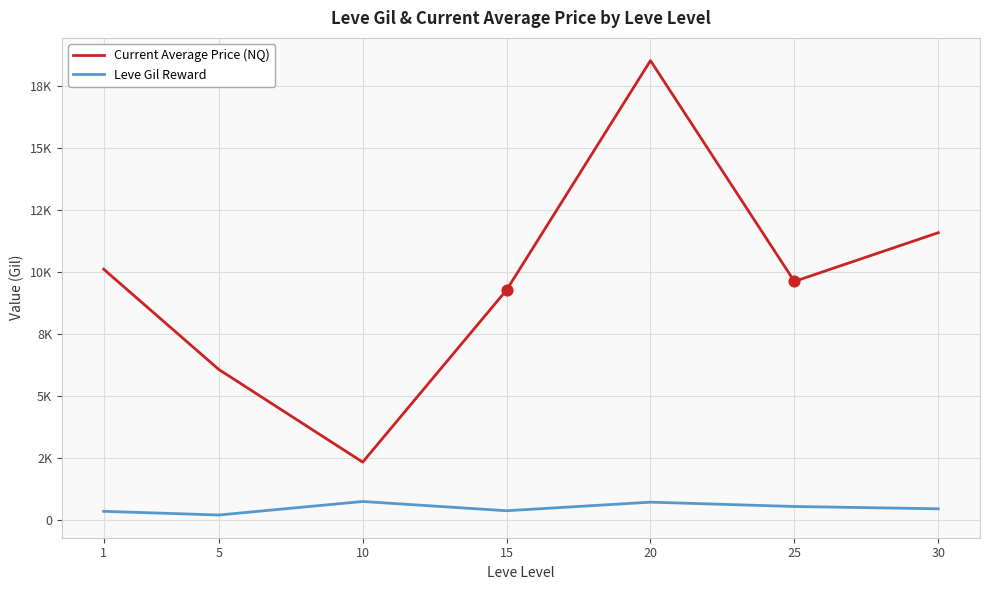

What are all the series names shown in the legend?

Current Average Price (NQ), Leve Gil Reward